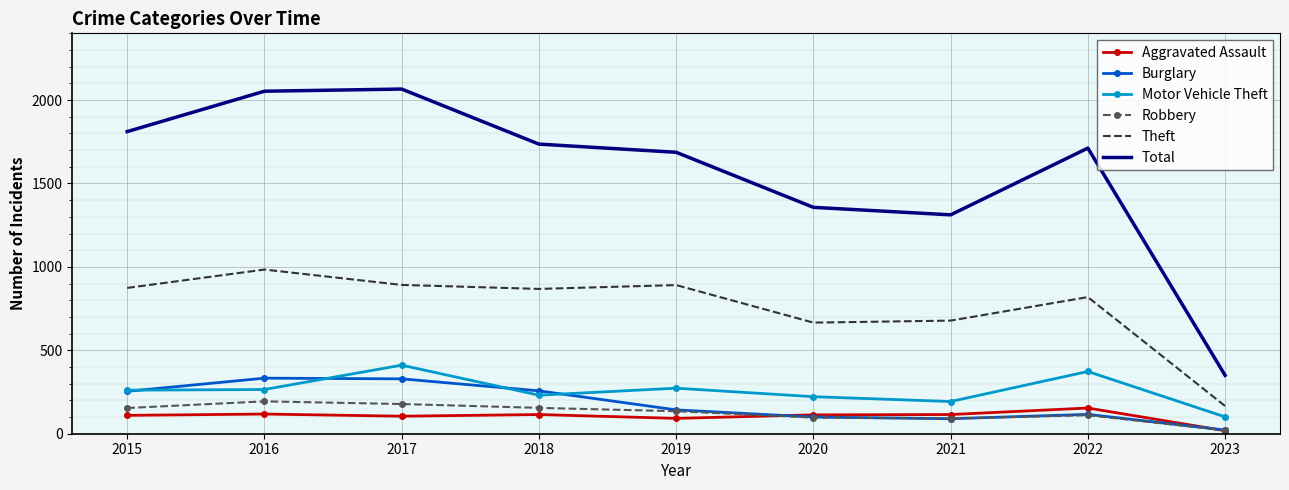

What are all the series names shown in the legend?

Aggravated Assault, Burglary, Motor Vehicle Theft, Robbery, Theft, Total